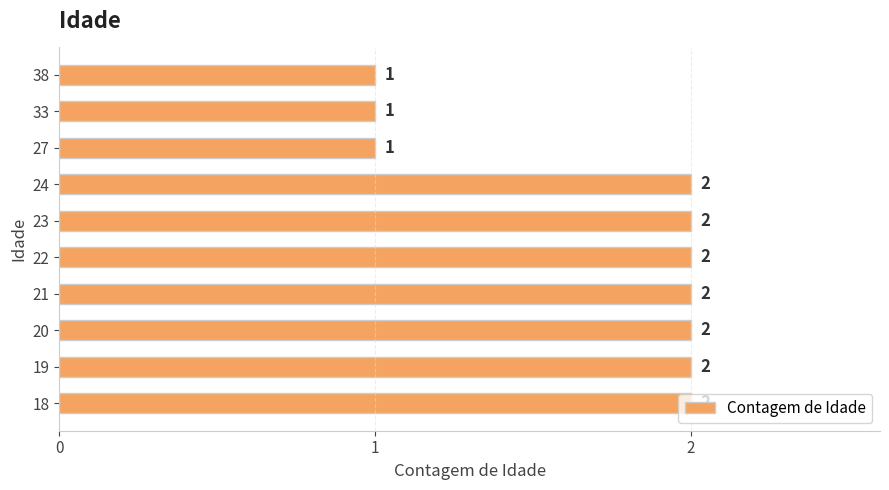

What is the difference between the maximum and minimum values?

1